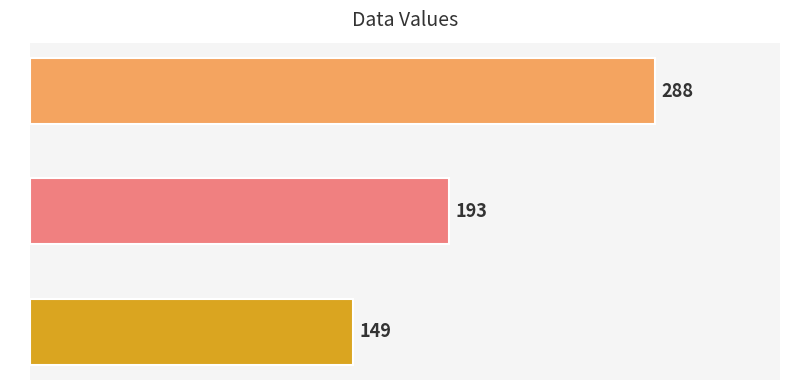

List the labels in order of value, smallest first.

2, 1, 0